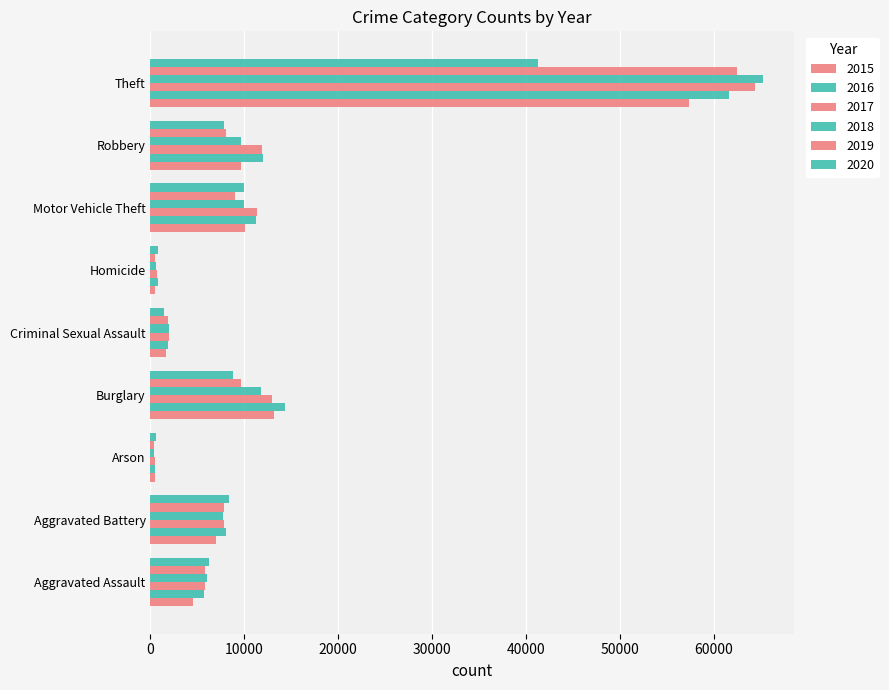

Count the number of categories in the chart.

9